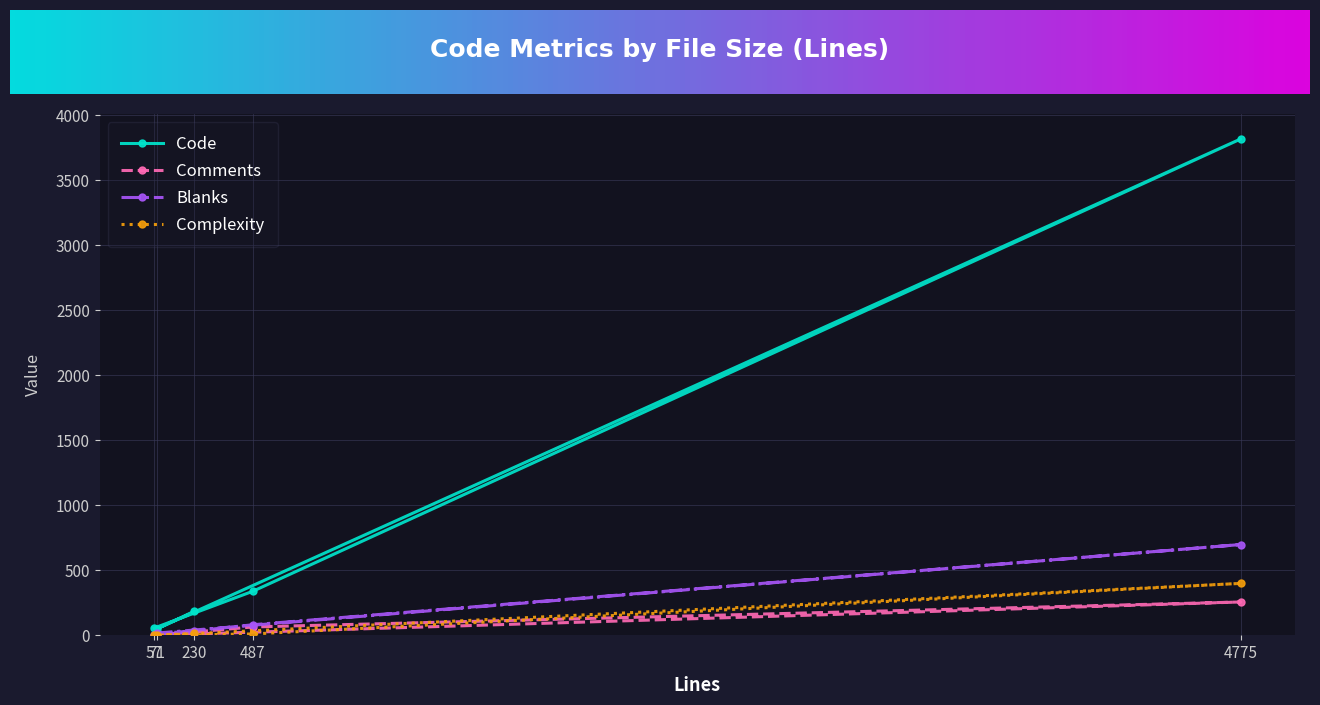

Is the value of Code at 4775 greater than the value of Complexity at 57?

Yes